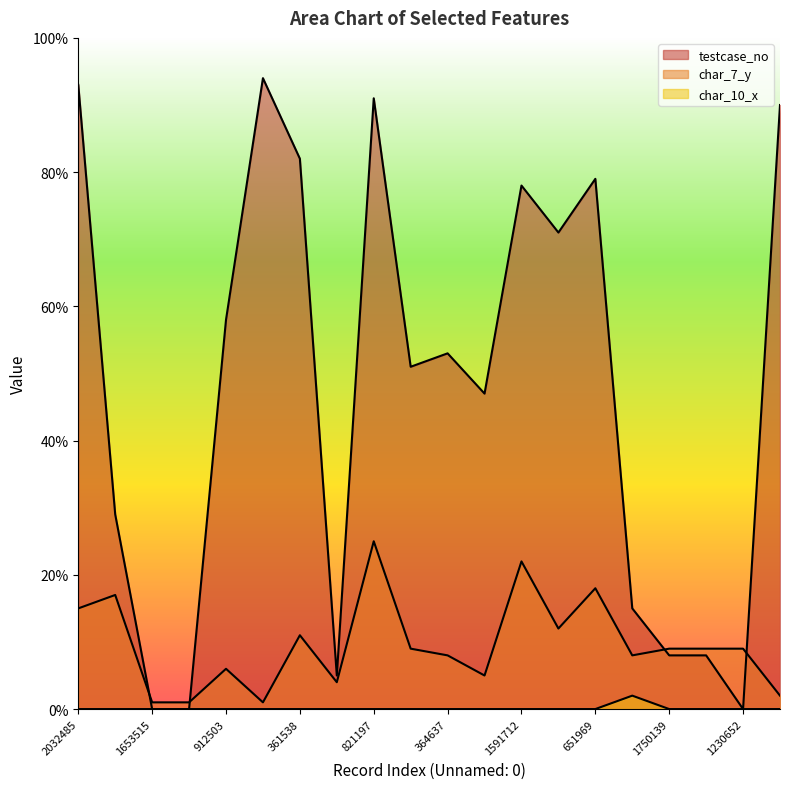

What is the spread (max minus min) of values at 361538?

82